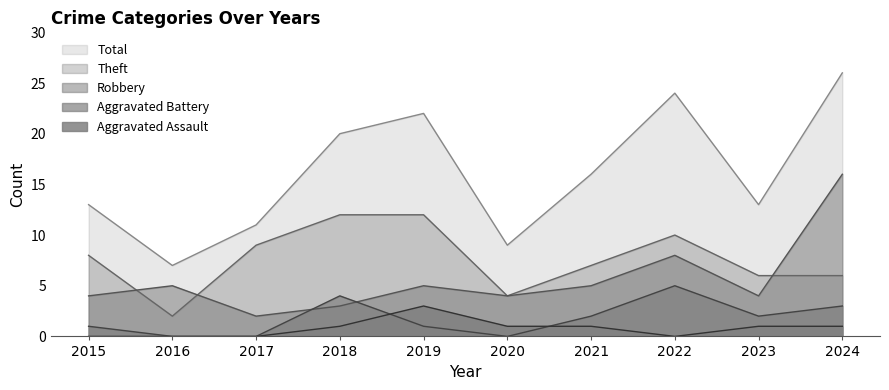

How many distinct data groups are displayed?

5